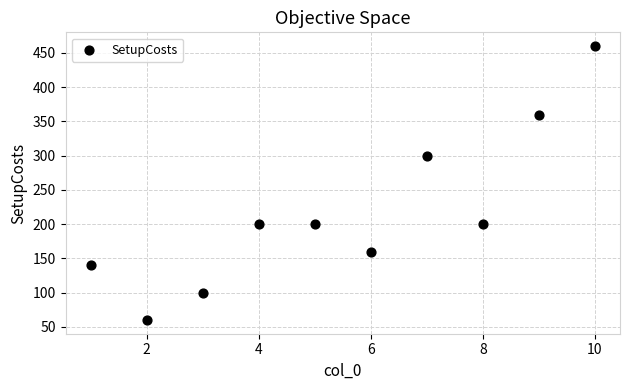

What Y value in the scatter plot is closest to 260?

300